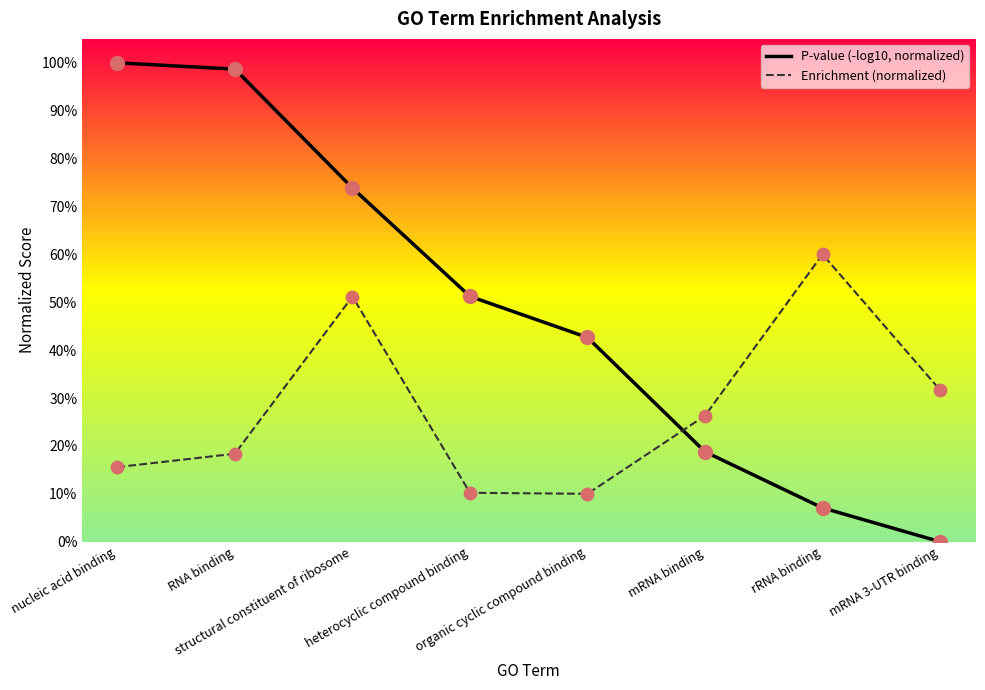

At which category is the sum across all series the highest?

structural constituent of ribosome